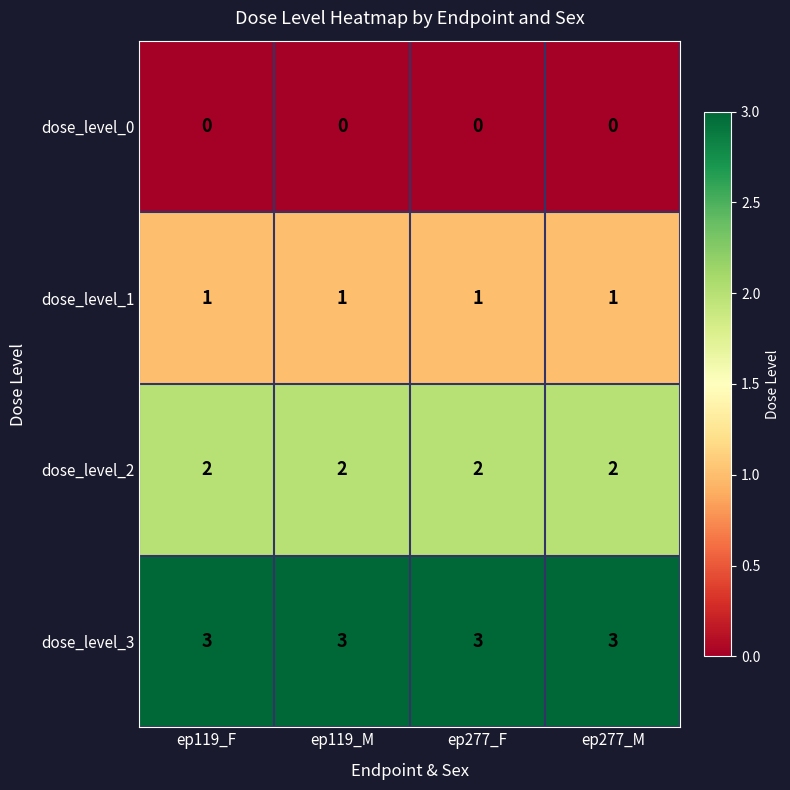

Is it true that dose_level_2 equals 1 at ep119_M?

False